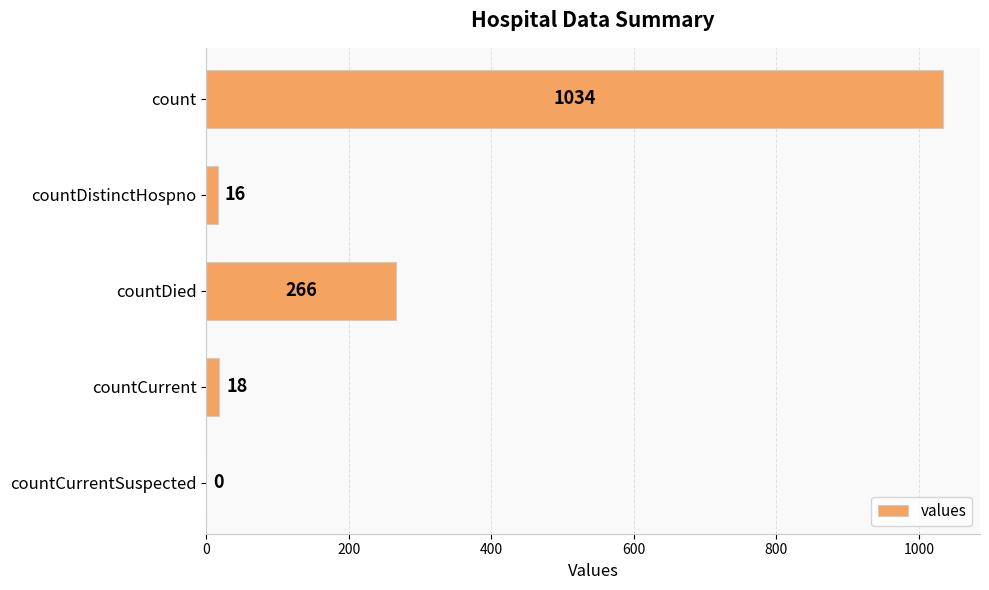

What is the change in value from countDied to countCurrentSuspected?

-266